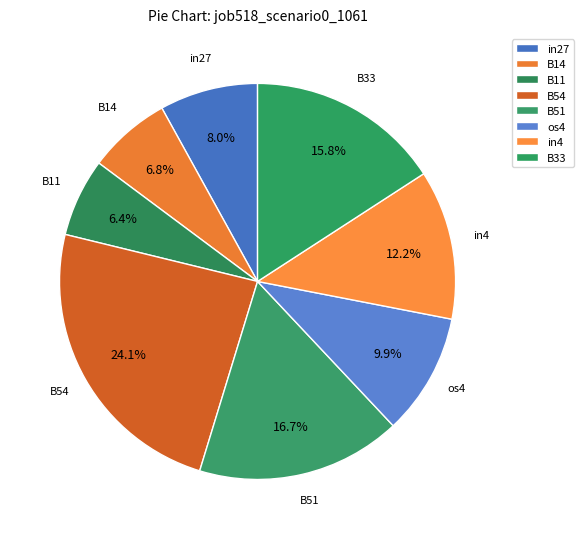

Count the number of slices in the pie.

8